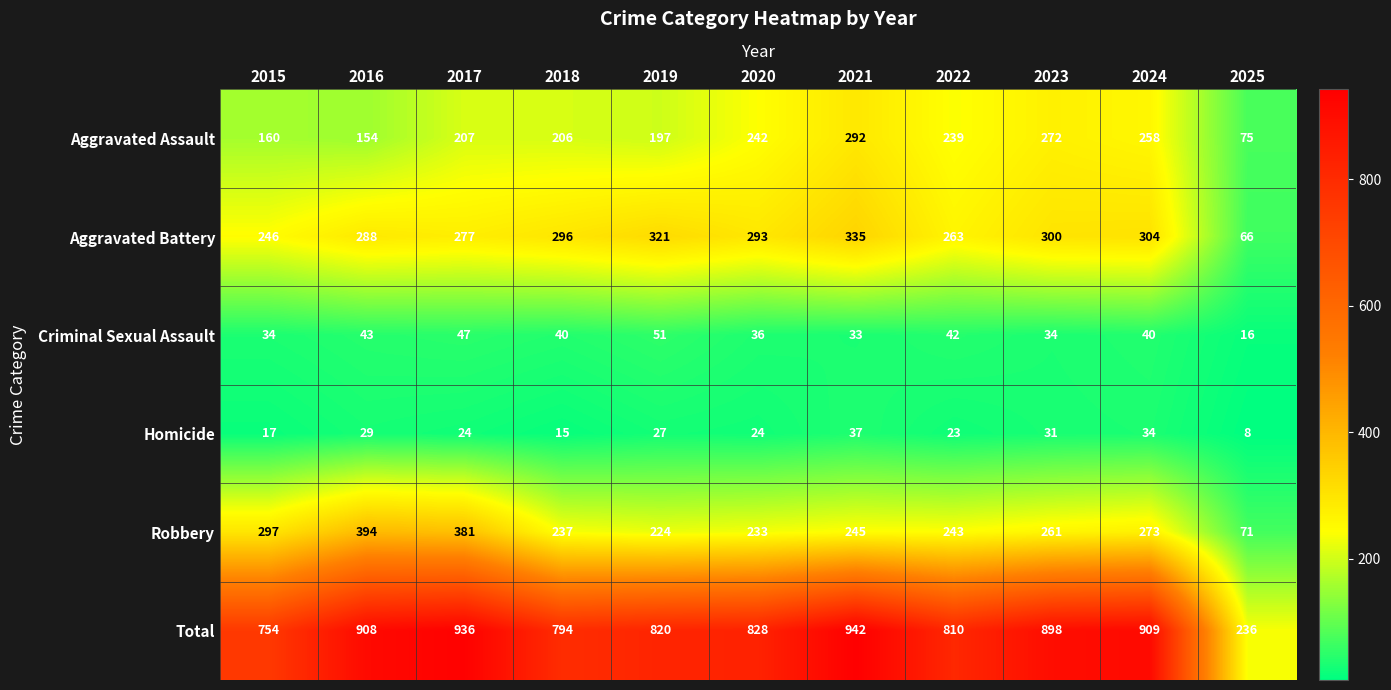

The Robbery series shows 224 at 2019. True or false?

True